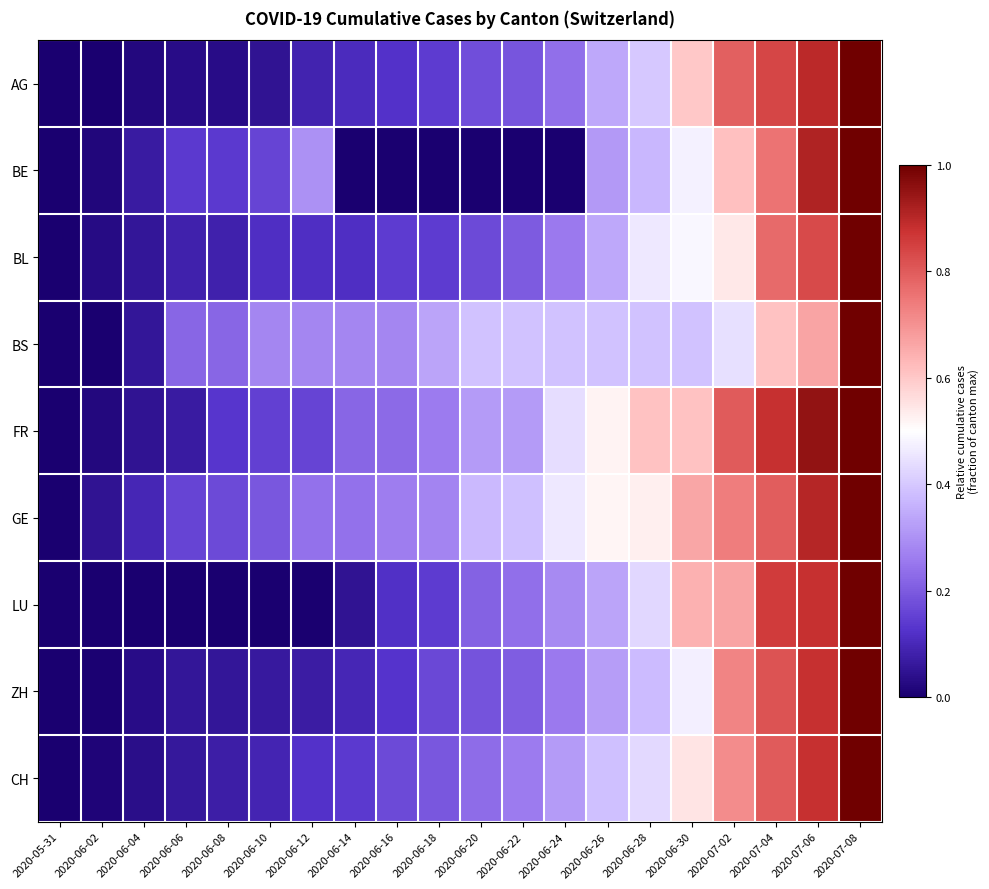

What is the spread (max minus min) of values at 2020-06-24?

0.5